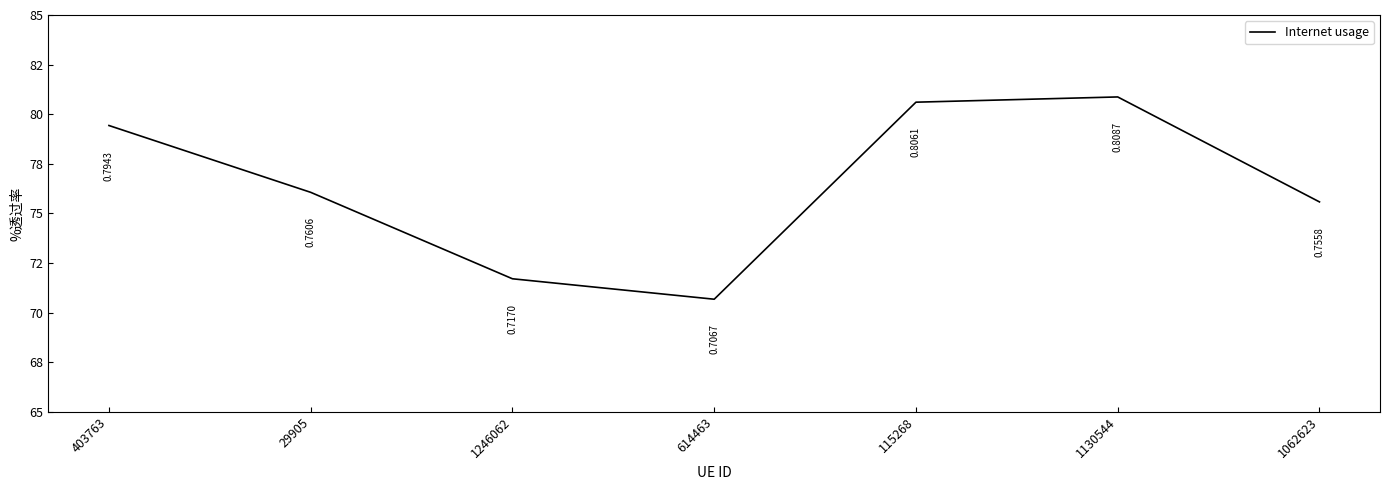

How many interior local valleys (lower than both neighbors) does the data have?

1